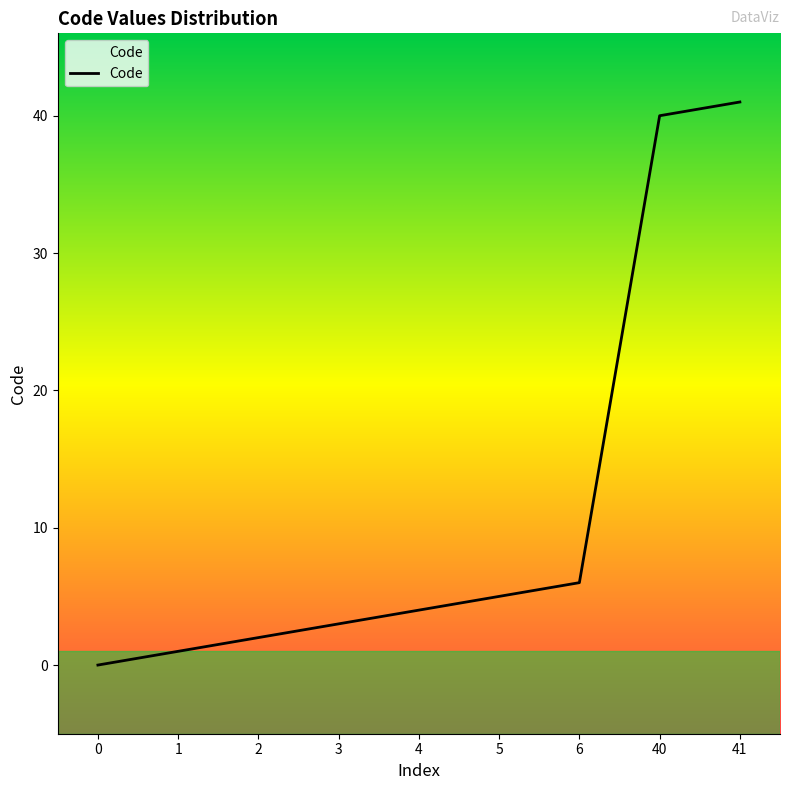

Reading right to left, what are all the values shown in this chart?

41	40	6	5	4	3	2	1	0